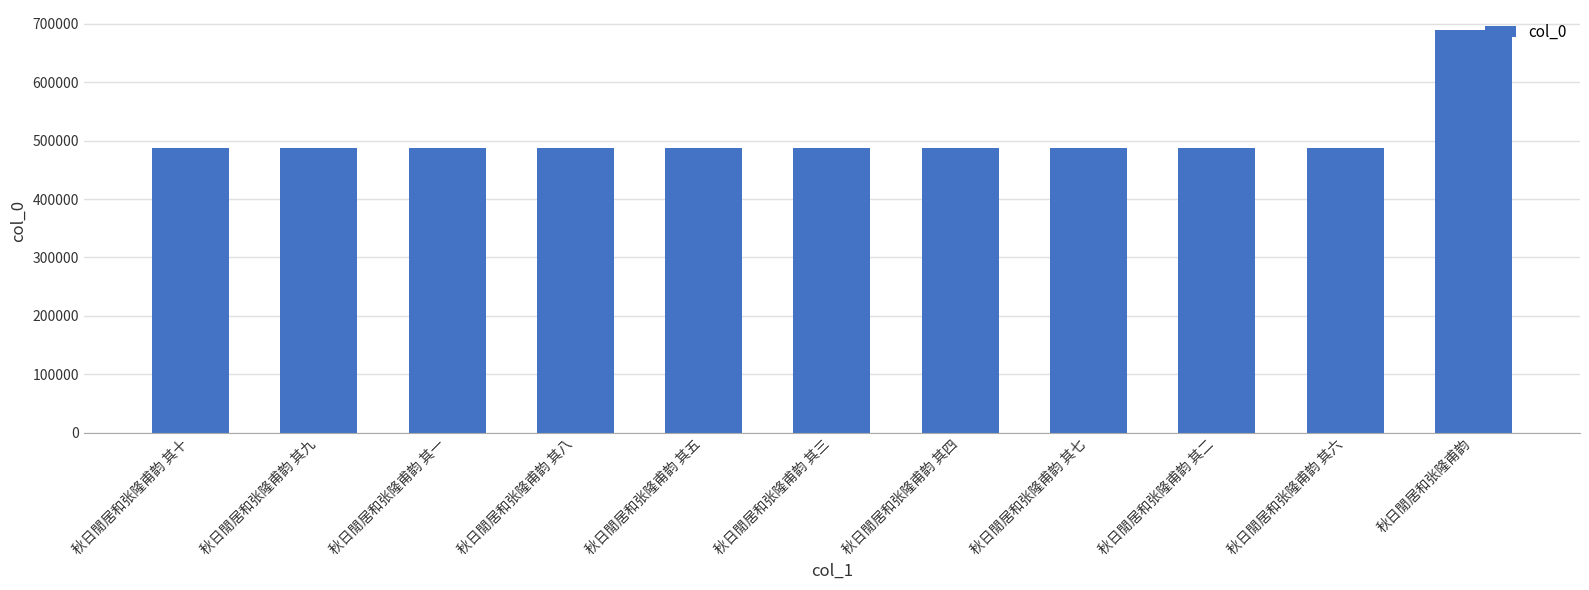

How many series are shown in this chart?

1